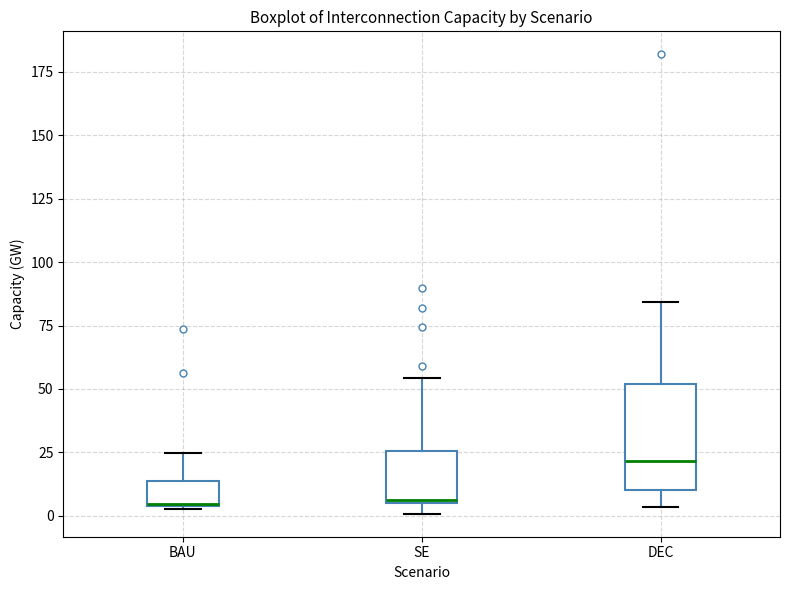

Reading left to right, read every box against the y-axis: the position of its median line, the range the box covers, and the ends of its whiskers. The values are not printed on the chart, so give them approximately, as read against the axis.

BAU: median 5, box 5 to 15, whiskers 5 to 25
SE: median 5, box 5 to 25, whiskers 0 to 55
DEC: median 20, box 10 to 50, whiskers 5 to 85